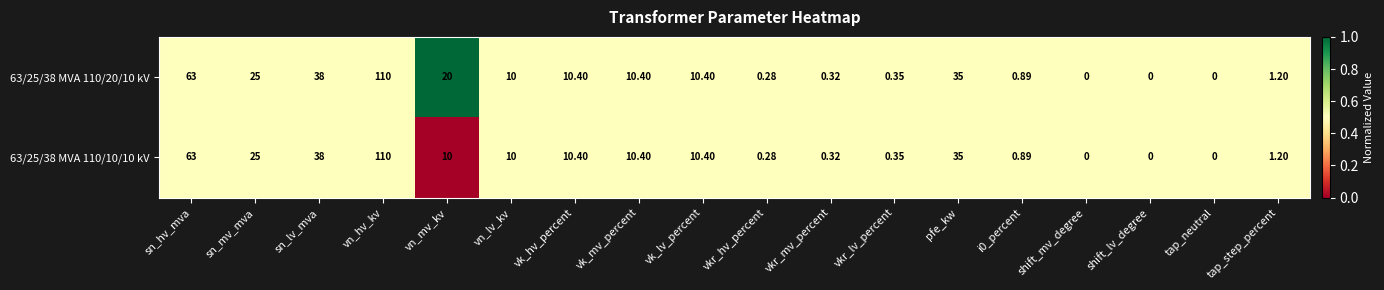

Where is 63/25/38 MVA 110/20/10 kV nearest to the value 55?

sn_hv_mva